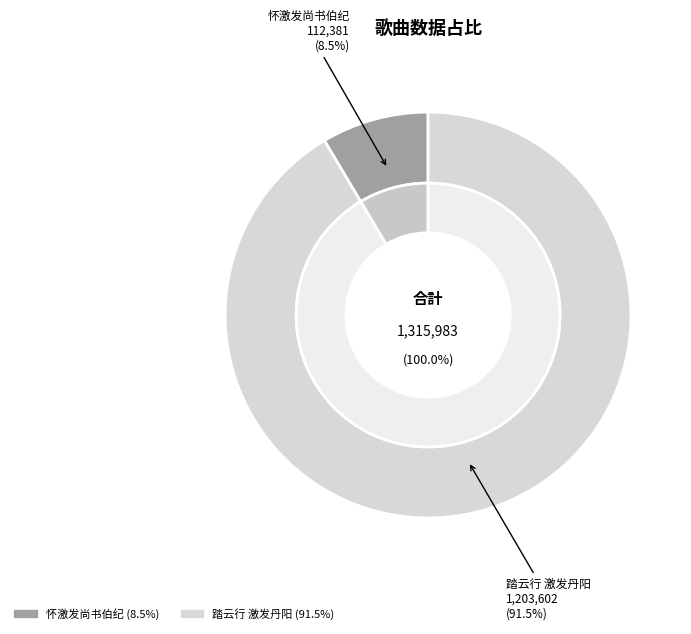

What is the smallest slice in the pie chart?

怀激发尚书伯纪